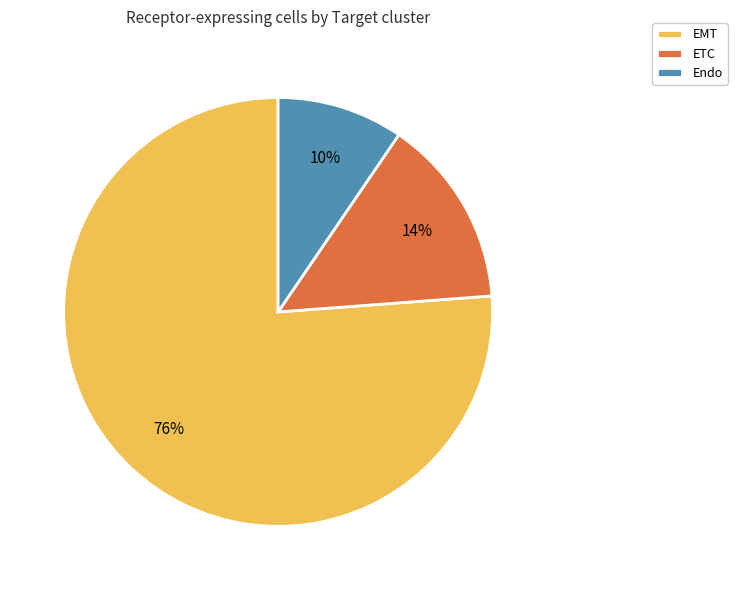

Is there a majority slice in this chart?

Yes